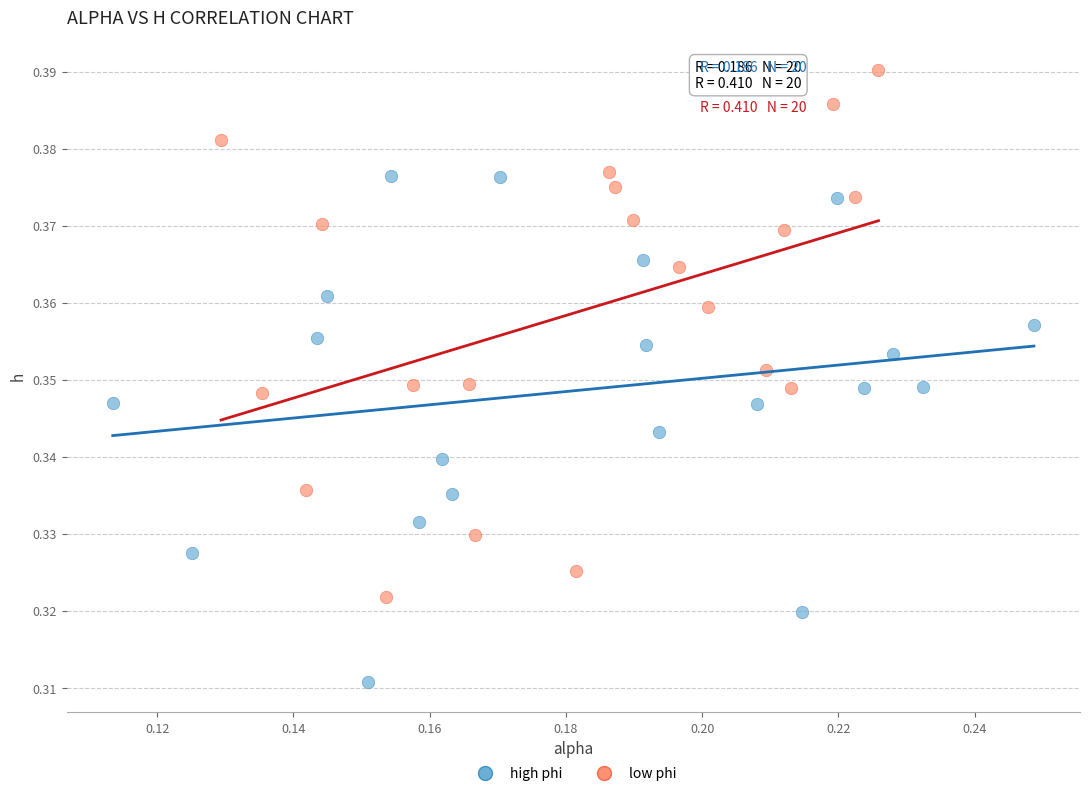

Which series contains the lowest Y value?

high phi